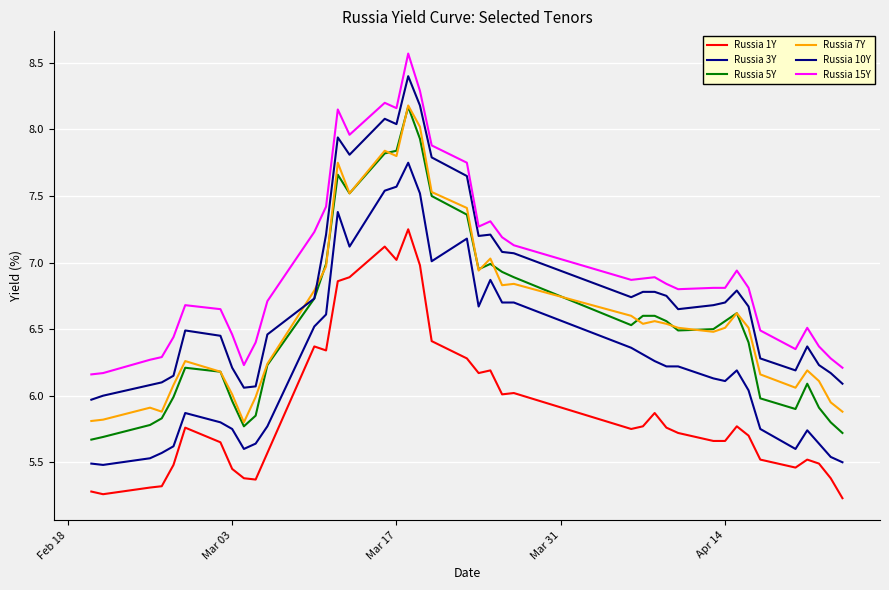

Does the chart display data point markers on the line(s)?

No